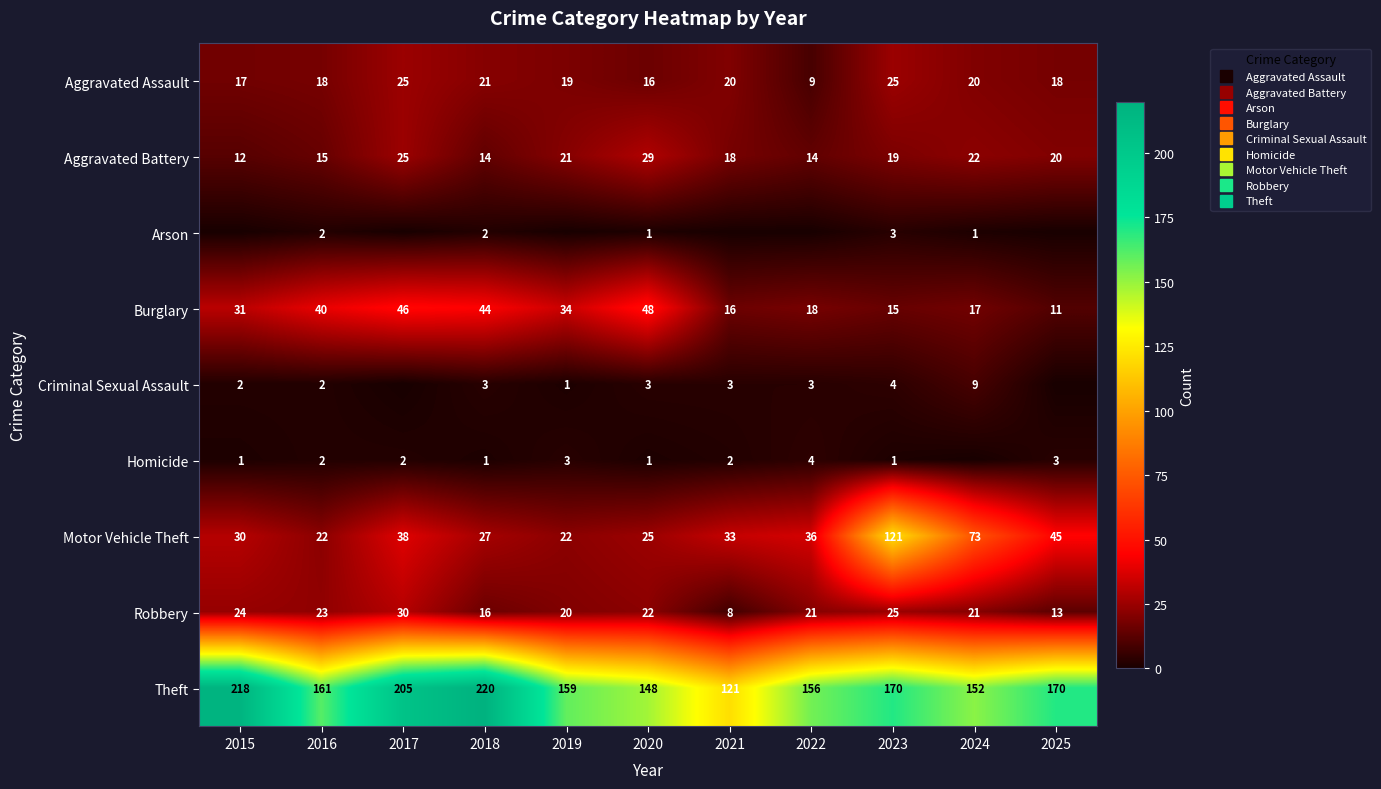

At which label is Theft closest to 170?

2023